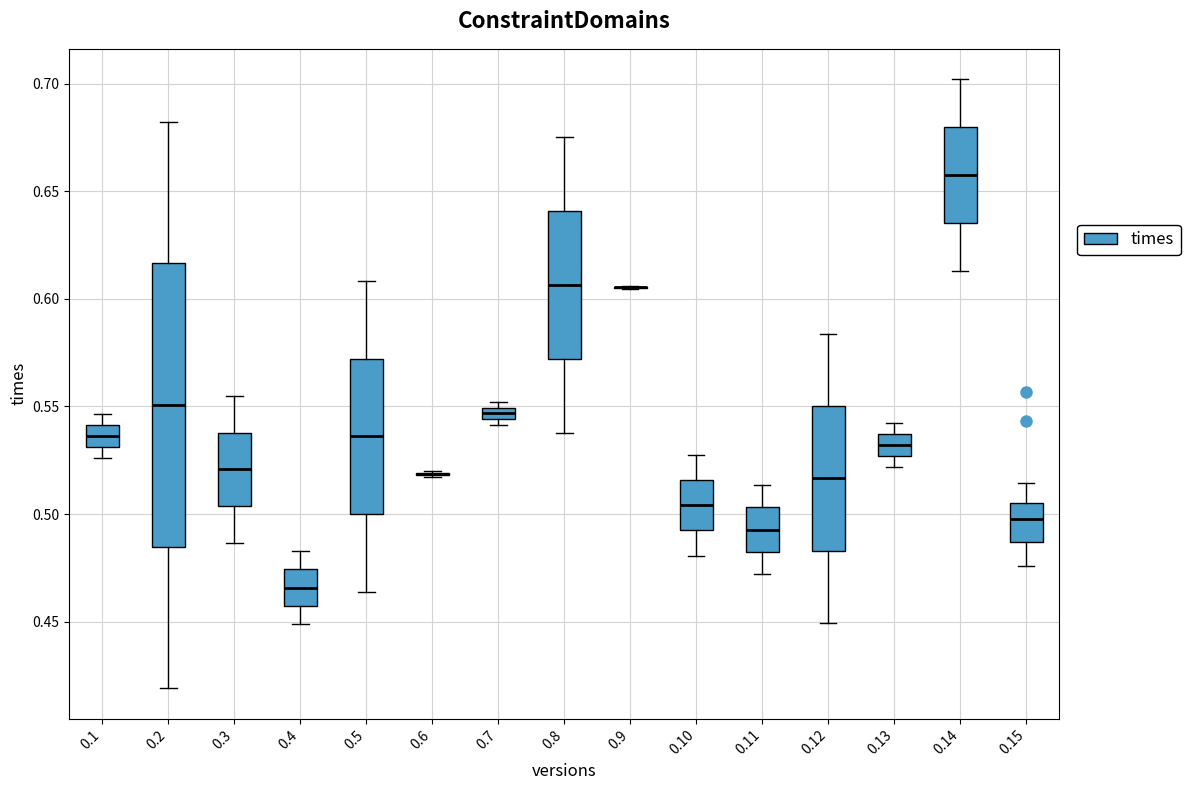

Which box is the tallest, from its lower edge to its upper edge?

0.2